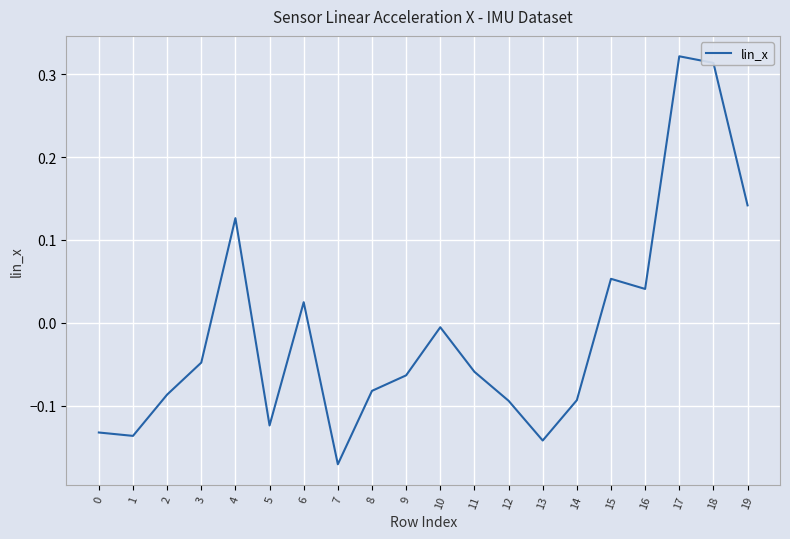

Count the number of categories in the chart.

20